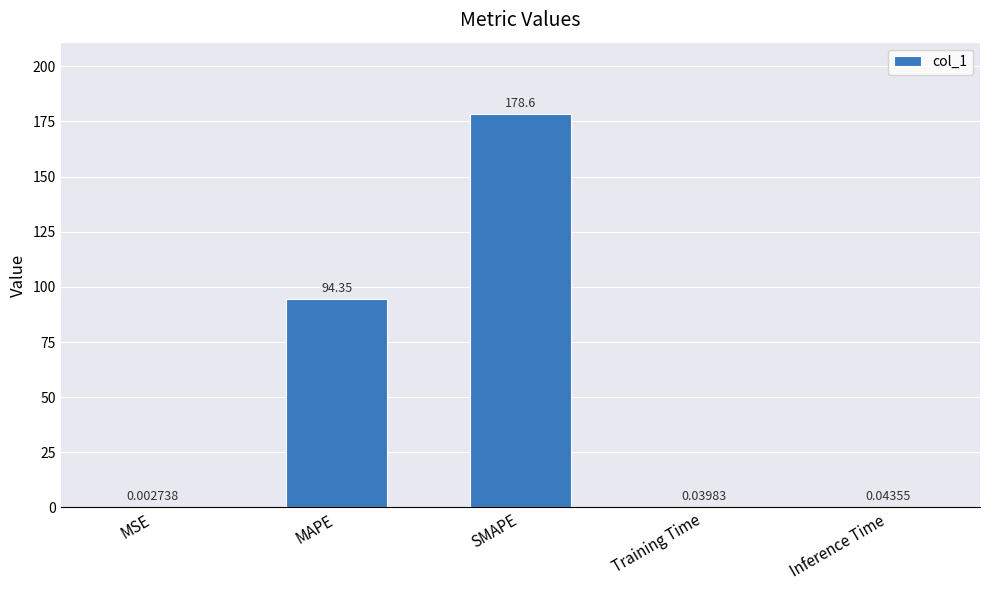

At which category does the chart reach its peak across all series?

SMAPE